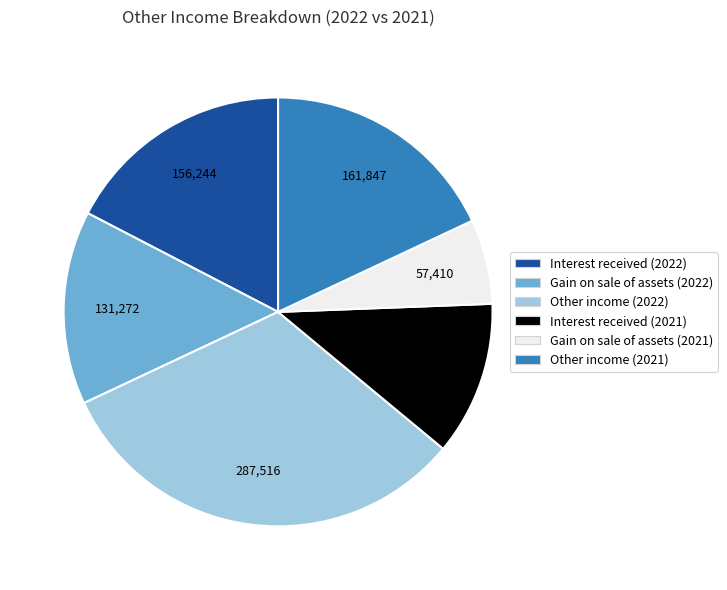

What is the largest slice in the pie chart?

Other income (2022)